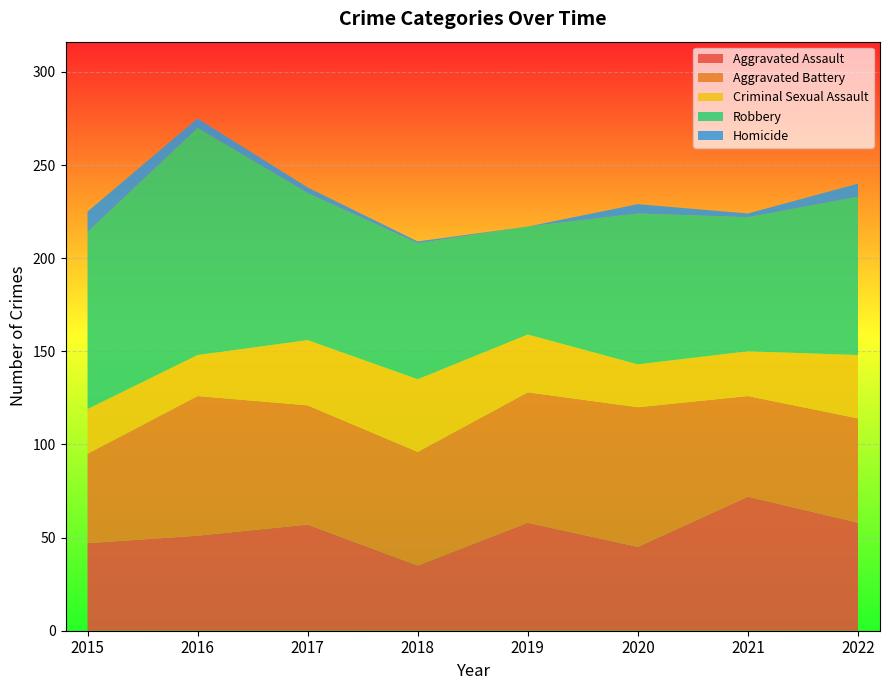

Reading left to right, transcribe all the data shown in this chart.

Aggravated Assault: 47	51	57	35	58	45	72	58
Aggravated Battery: 48	75	64	61	70	75	54	56
Criminal Sexual Assault: 24	22	35	39	31	23	24	34
Robbery: 95	122	79	73	58	81	72	85
Homicide: 11	5	3	1	0	5	2	7